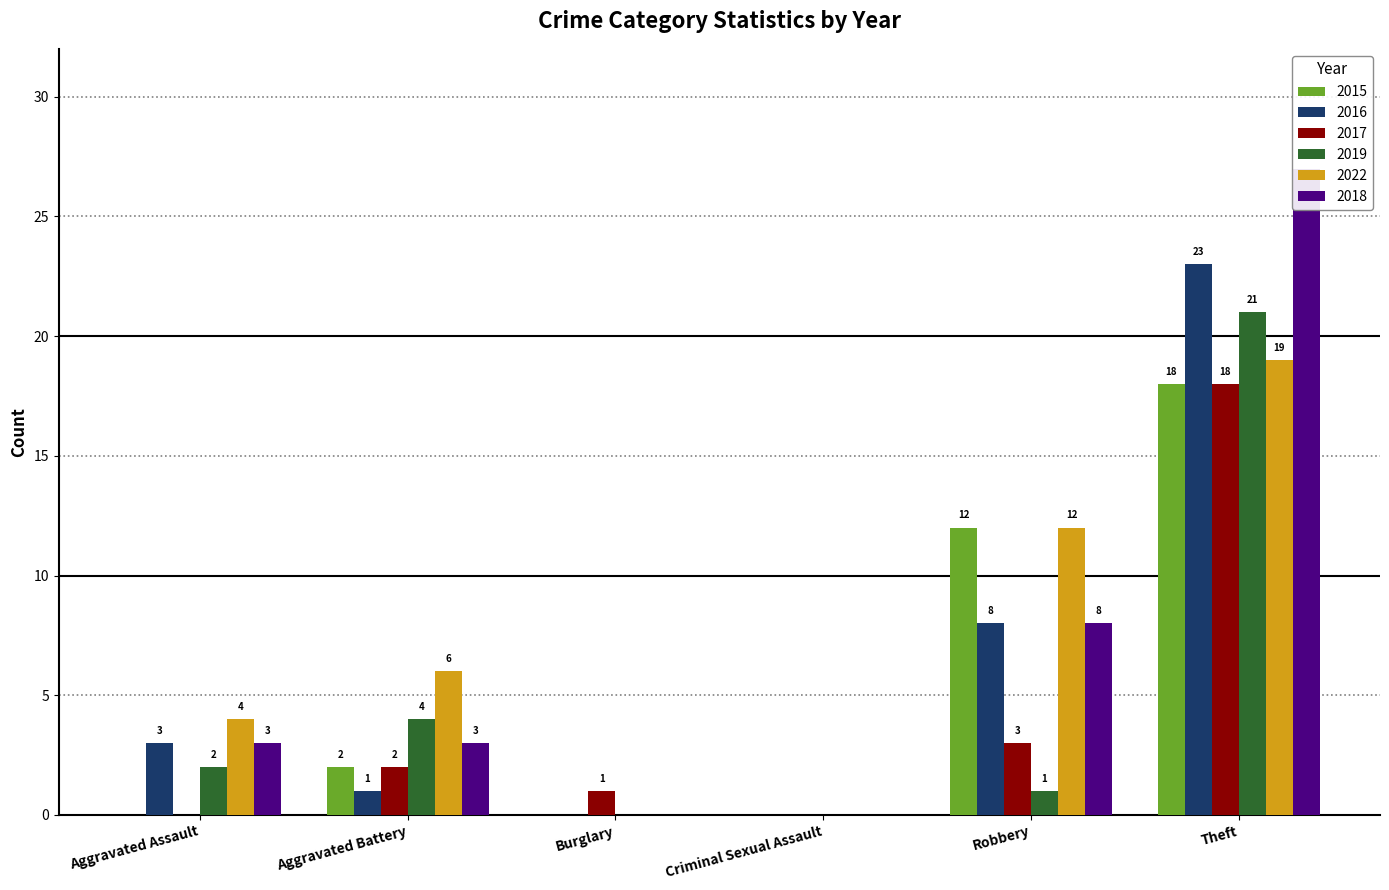

At Aggravated Assault, list the series in order from largest to smallest.

2022, 2016, 2018, 2019, 2015, 2017